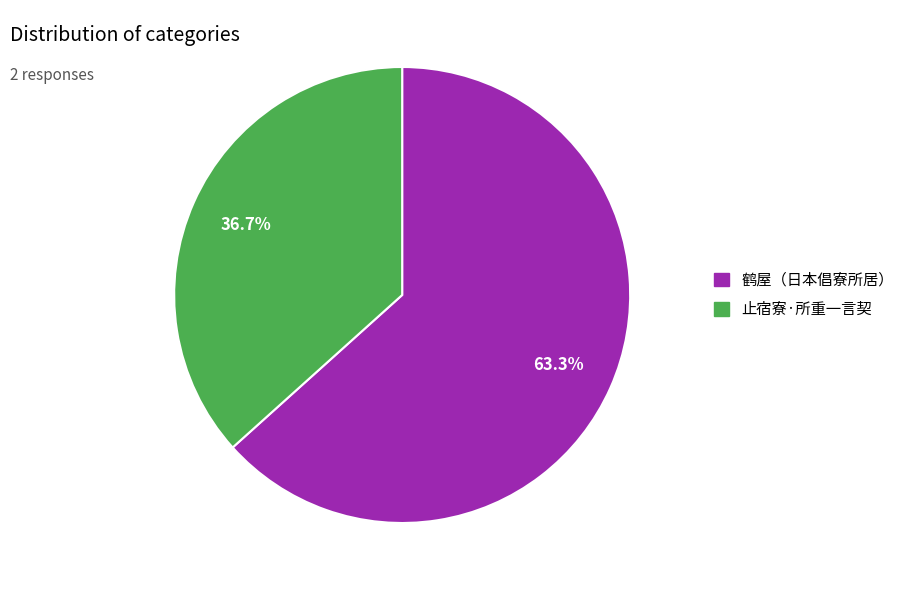

To the nearest percent, what is the average slice percentage?

50%